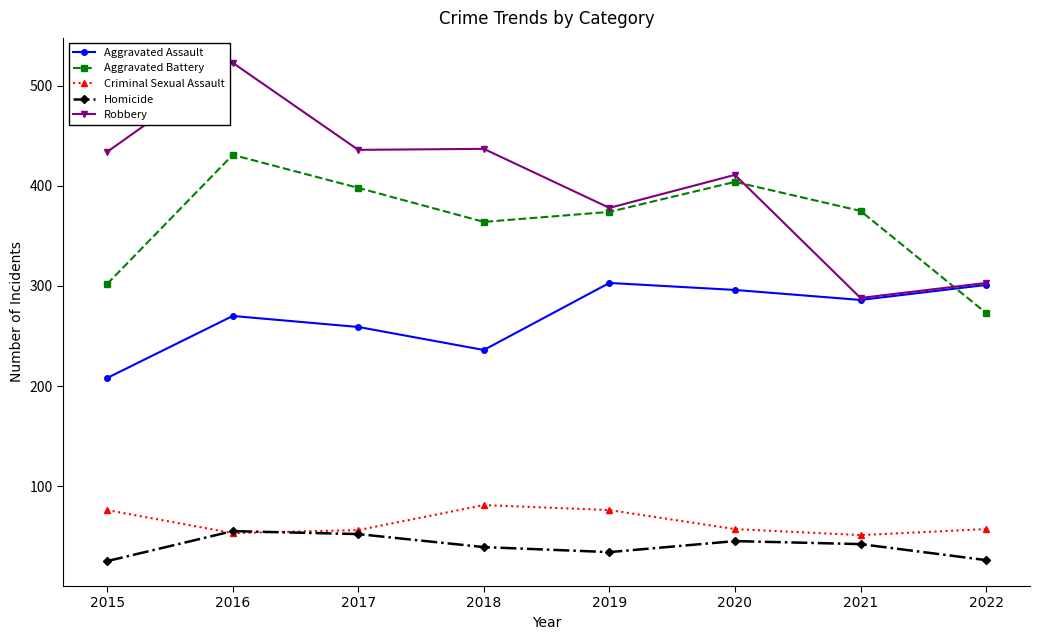

True or false: Robbery and Criminal Sexual Assault intersect in this chart.

False